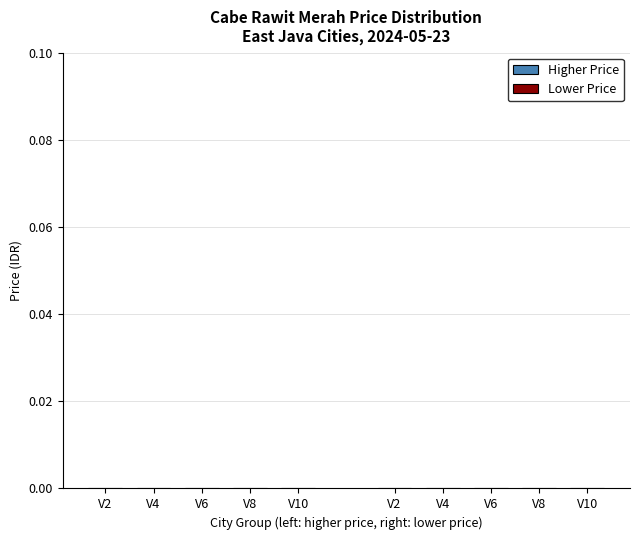

The Lower Price series shows 0.0 at V10. True or false?

True